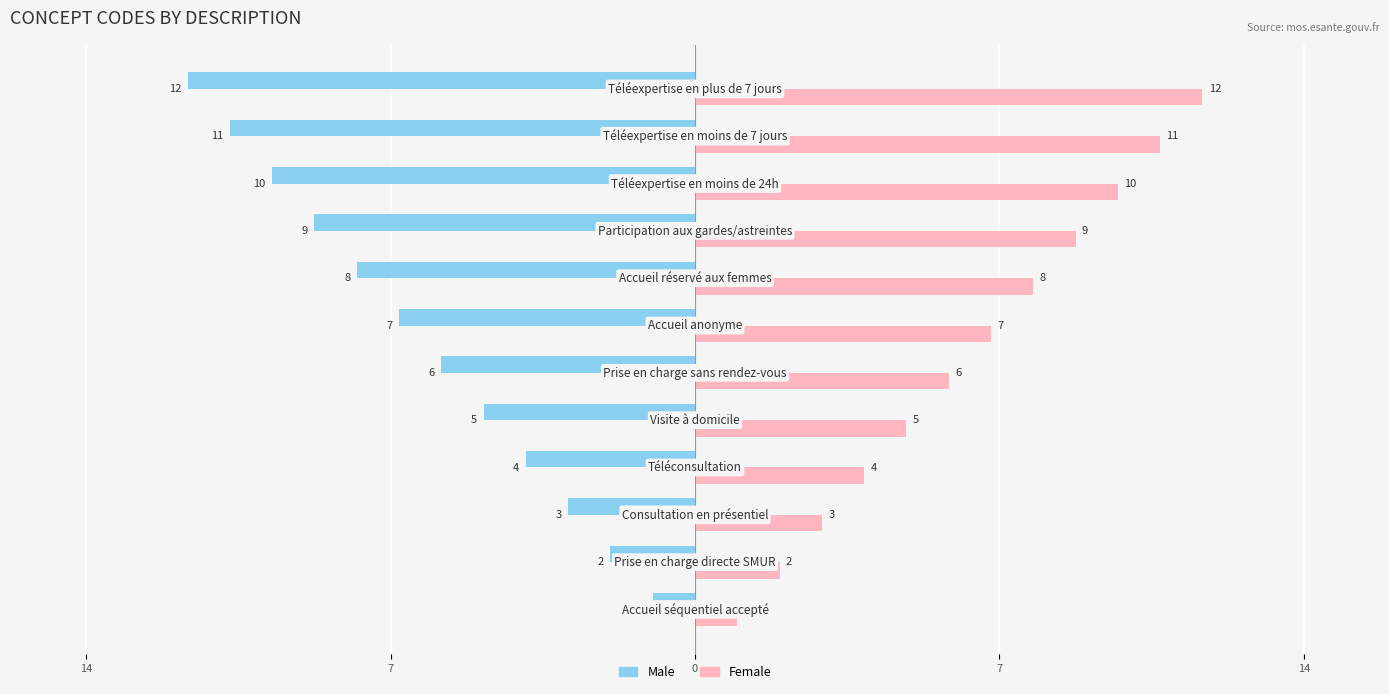

List the series in order of their peak value, lowest first.

Male, Female